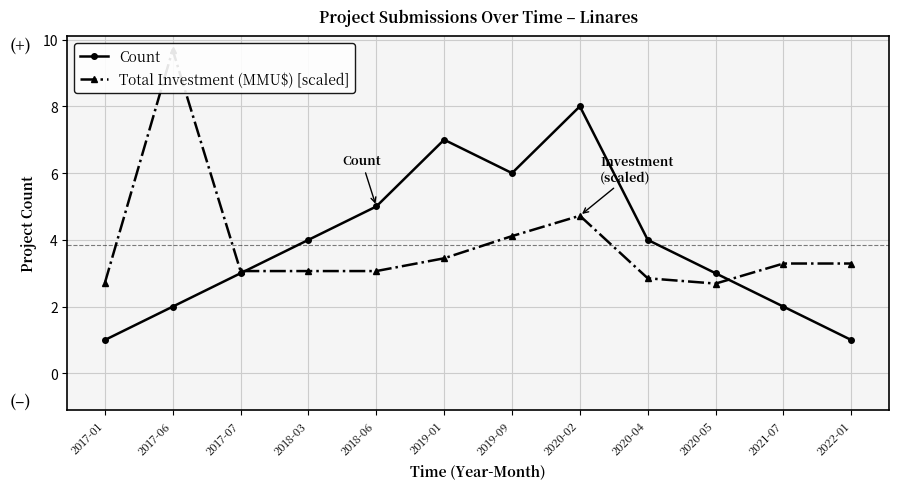

Rank the series by their maximum value, from lowest to highest.

Count, Total Investment (MMU$) [scaled]